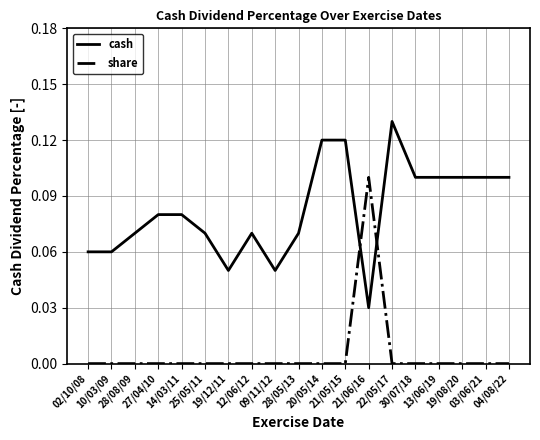

Rank the series by their average value, from lowest to highest.

share, cash